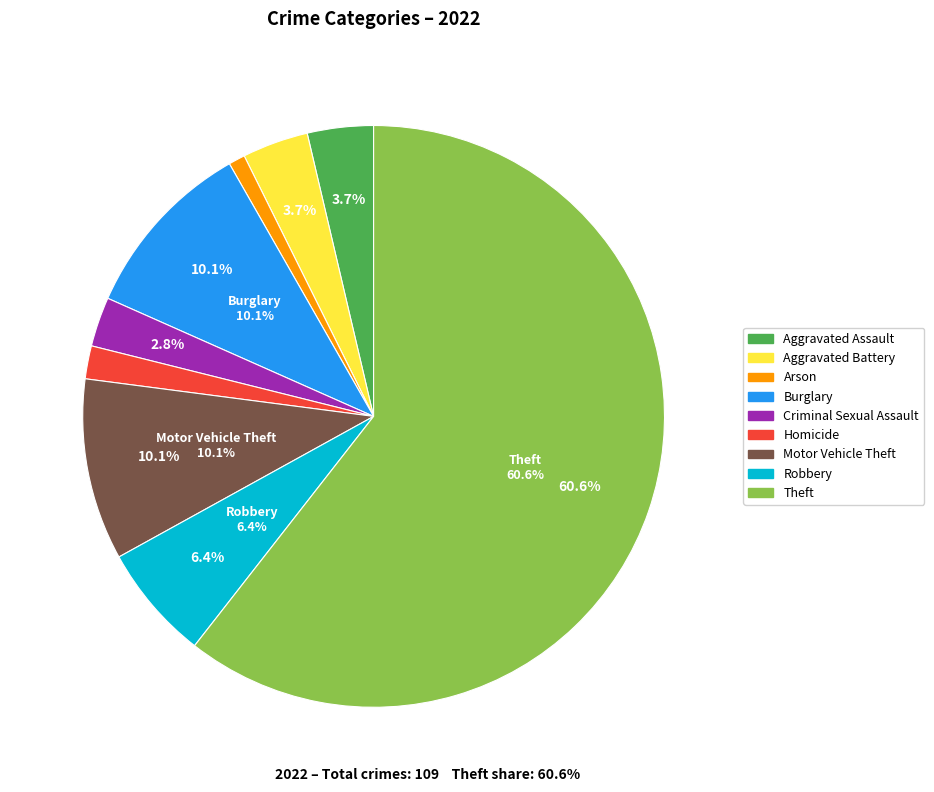

Is it true that Criminal Sexual Assault is 9% of the pie?

False